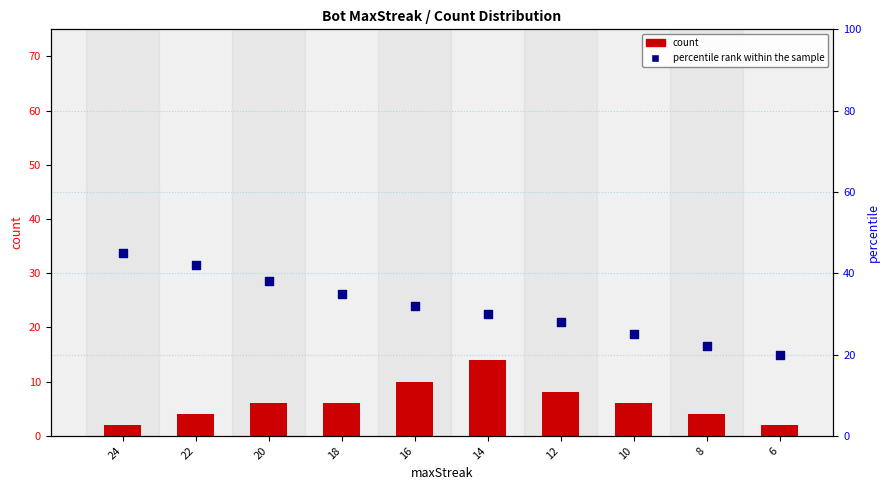

Which series contains the lowest Y value?

count